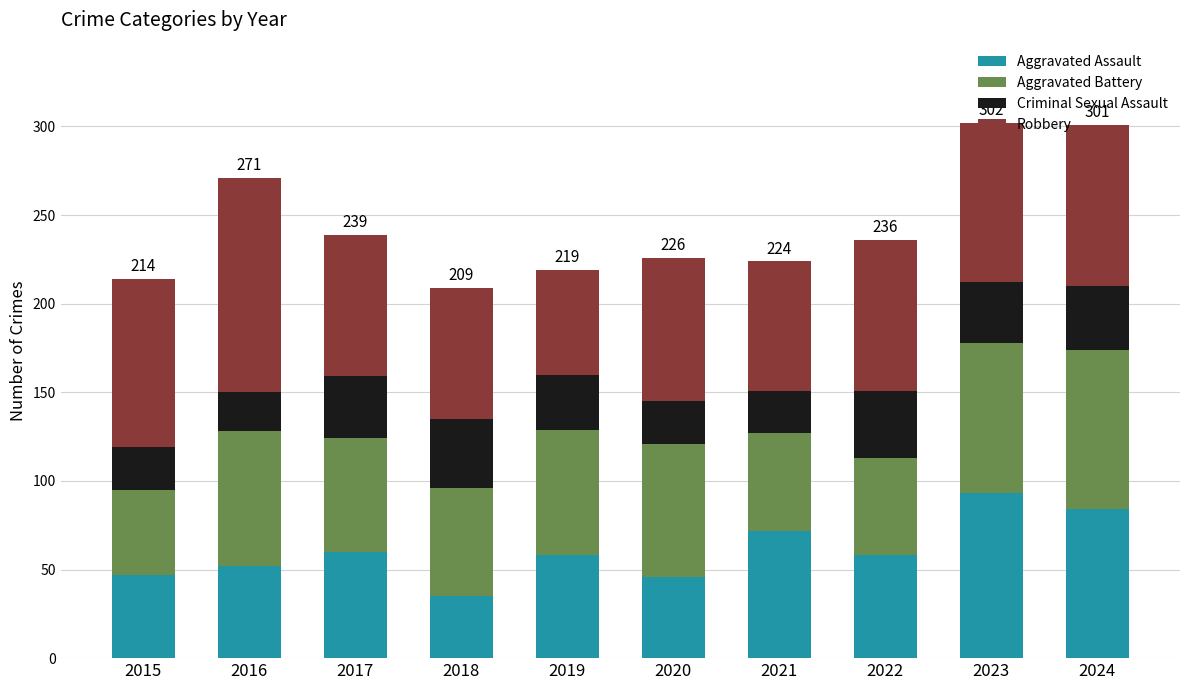

Is it true that Aggravated Assault equals 10 at 2015?

False